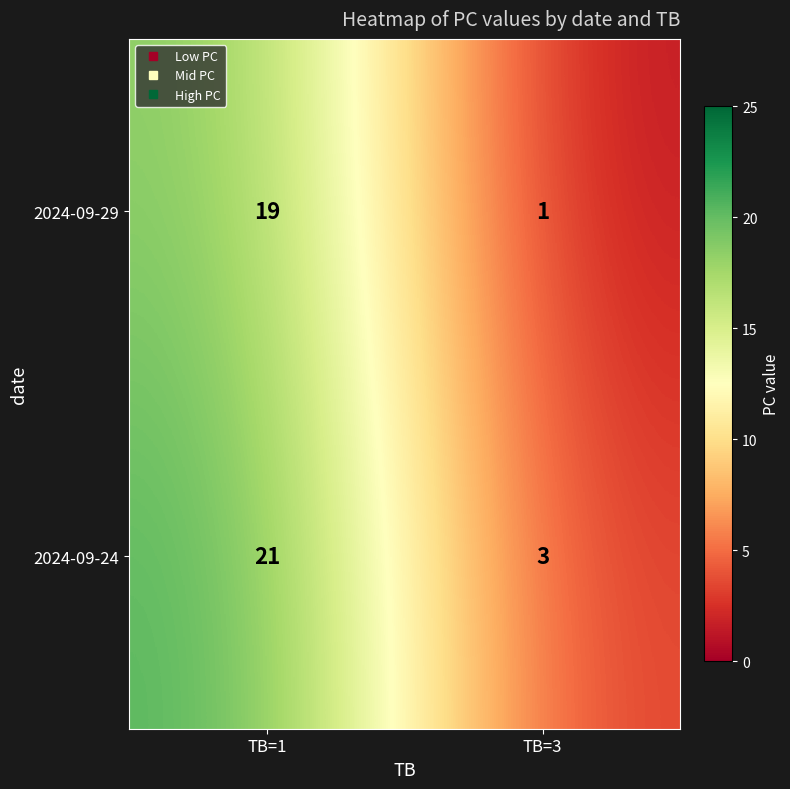

What is the sum of all 2024-09-29 values?

20